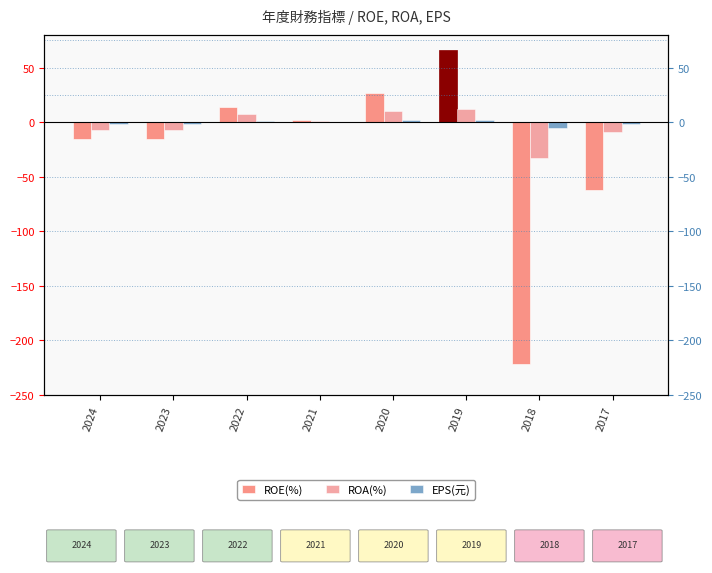

The ROE(%) series shows -16.8 at 2017. True or false?

False